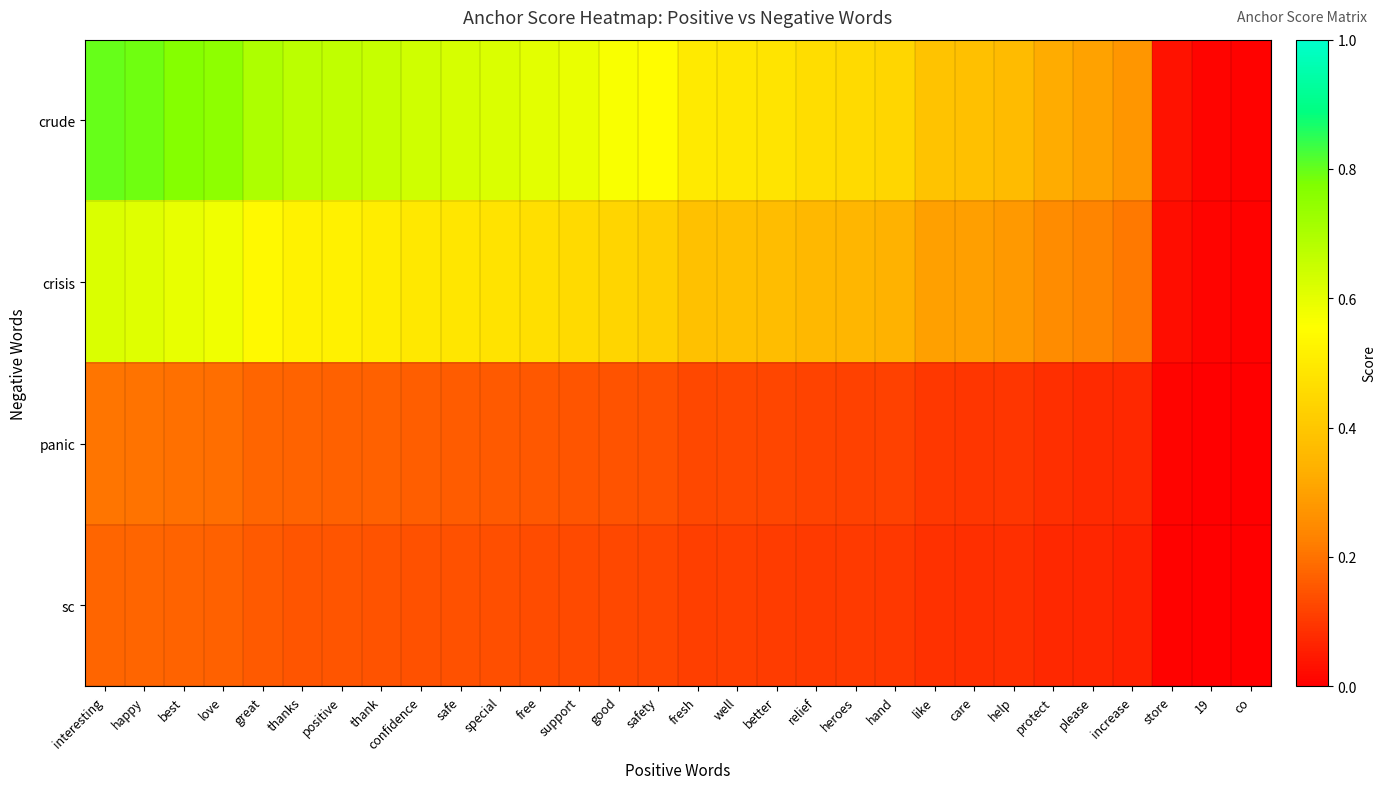

Count the number of data series in this chart.

4